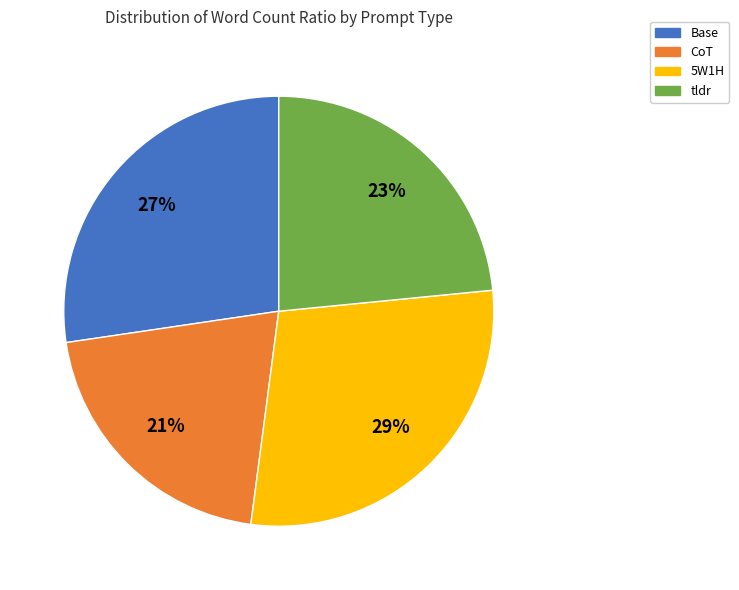

Count the number of slices in the pie.

4